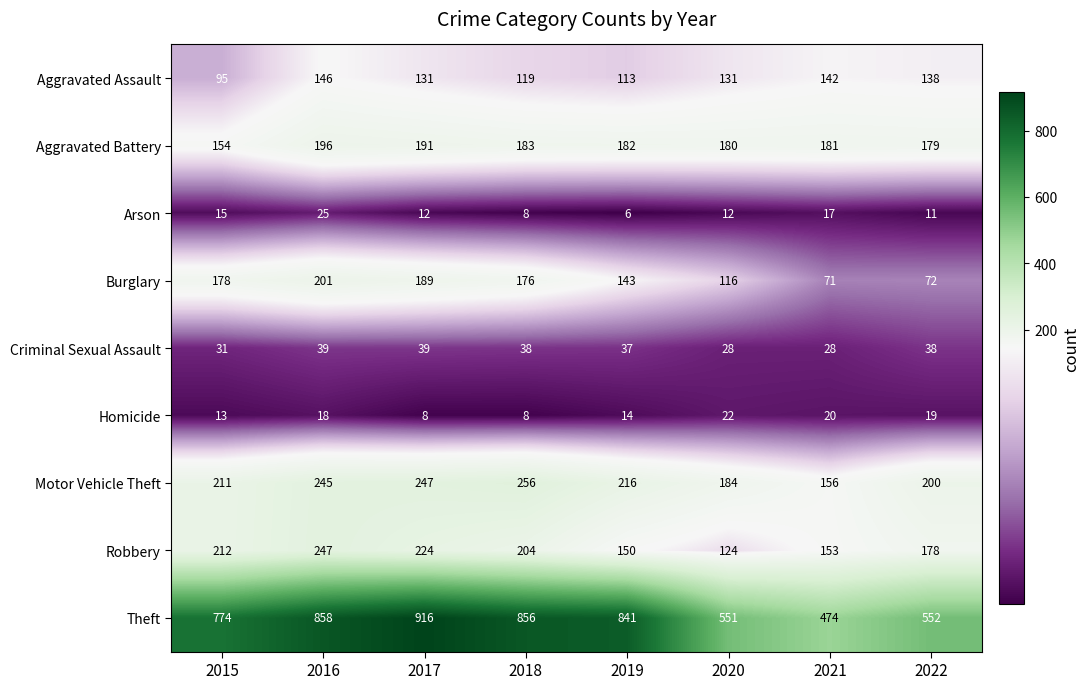

What is the sum of all Arson values?

106